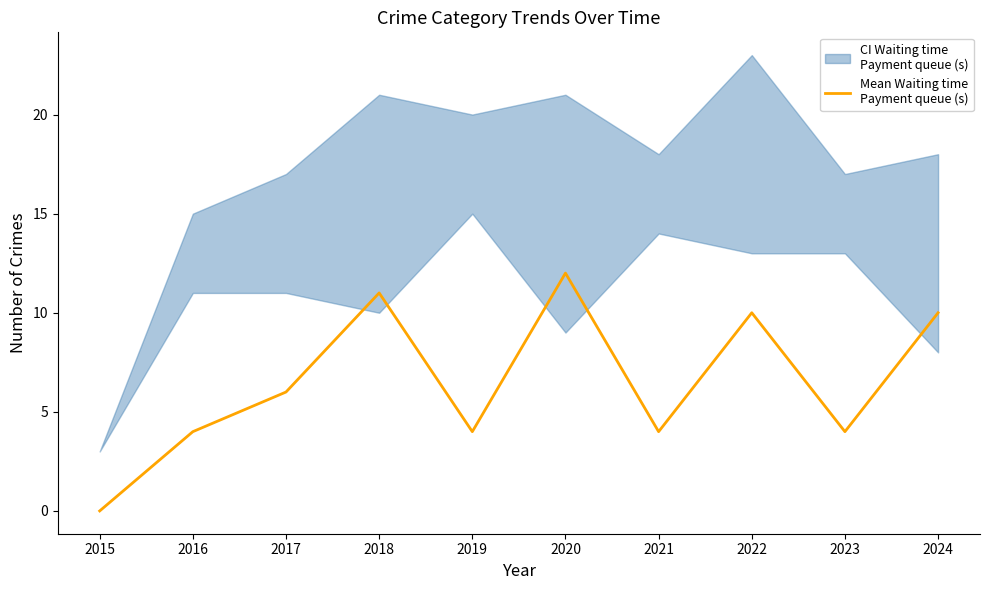

What is the difference between the maximum and second lowest values?

8